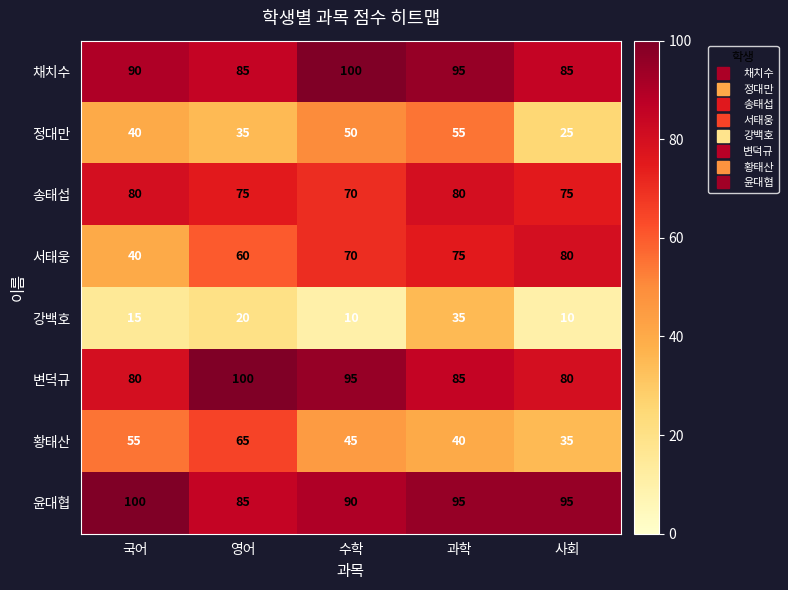

Which series has the widest spread of values?

서태웅